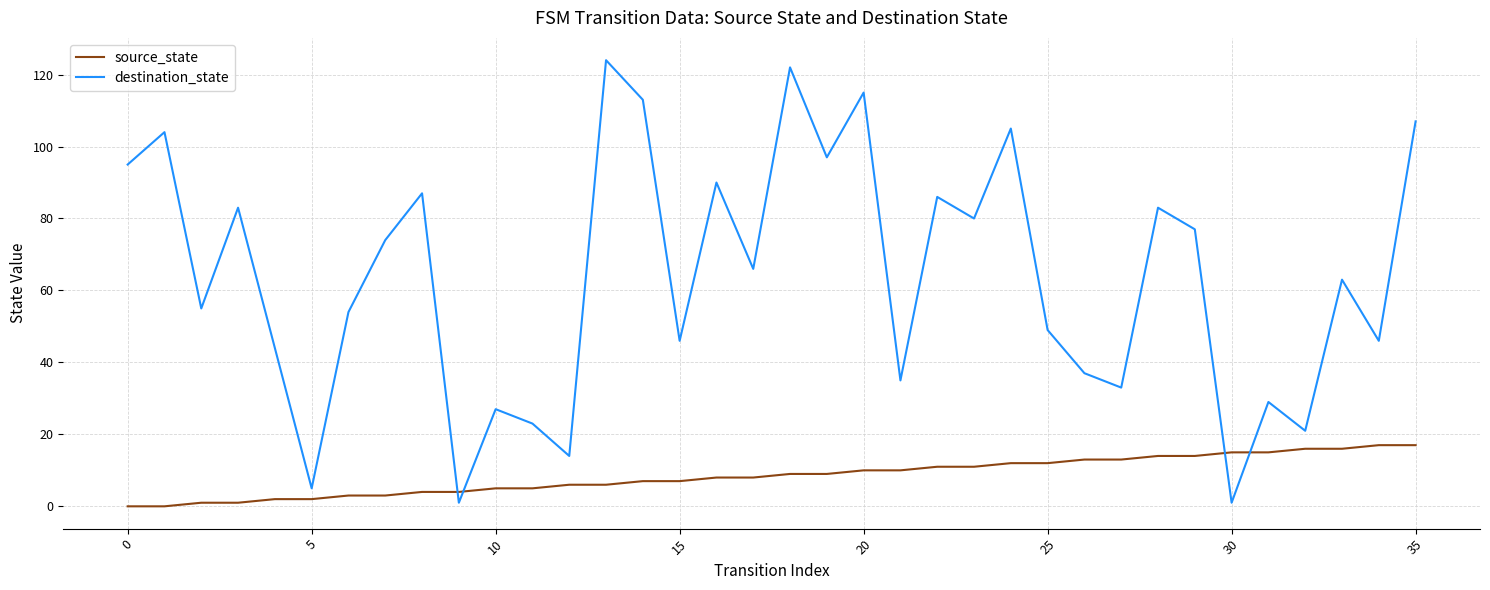

List the series in order of their peak value, lowest first.

source_state, destination_state